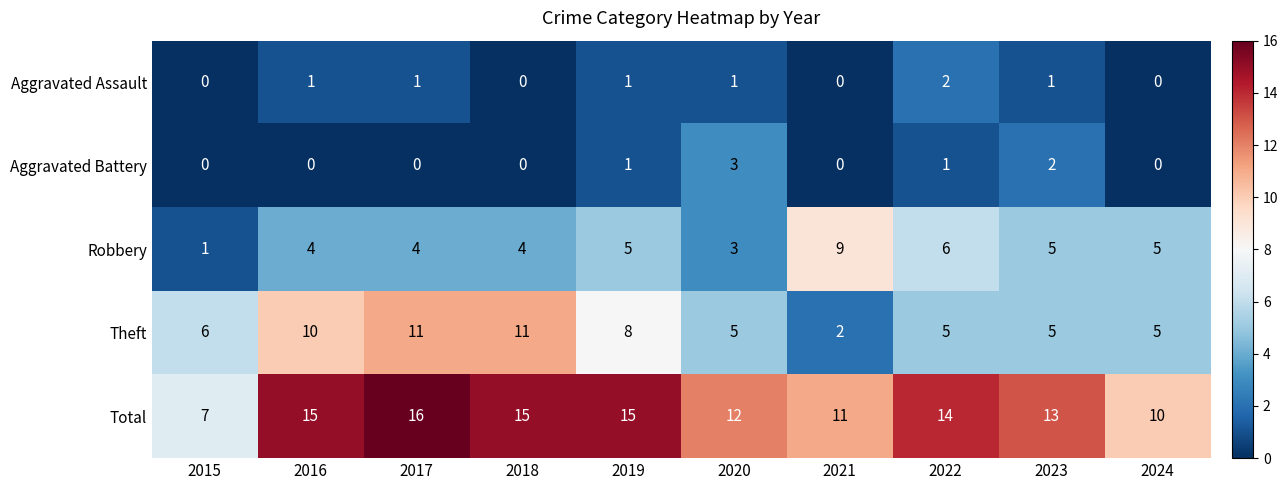

At 2022, list the series in order from largest to smallest.

Total, Robbery, Theft, Aggravated Assault, Aggravated Battery